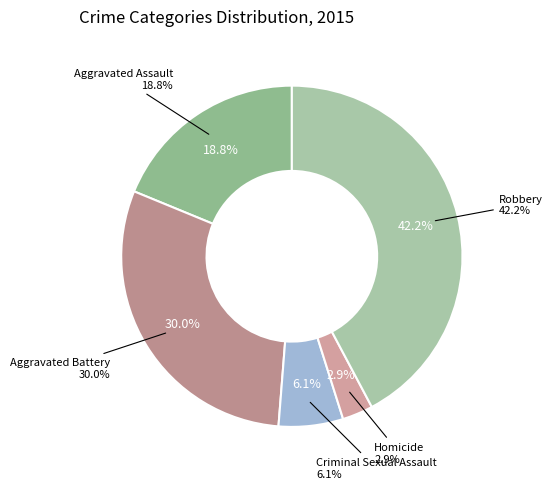

To the nearest percent, what percentage of the pie is Homicide?

3%